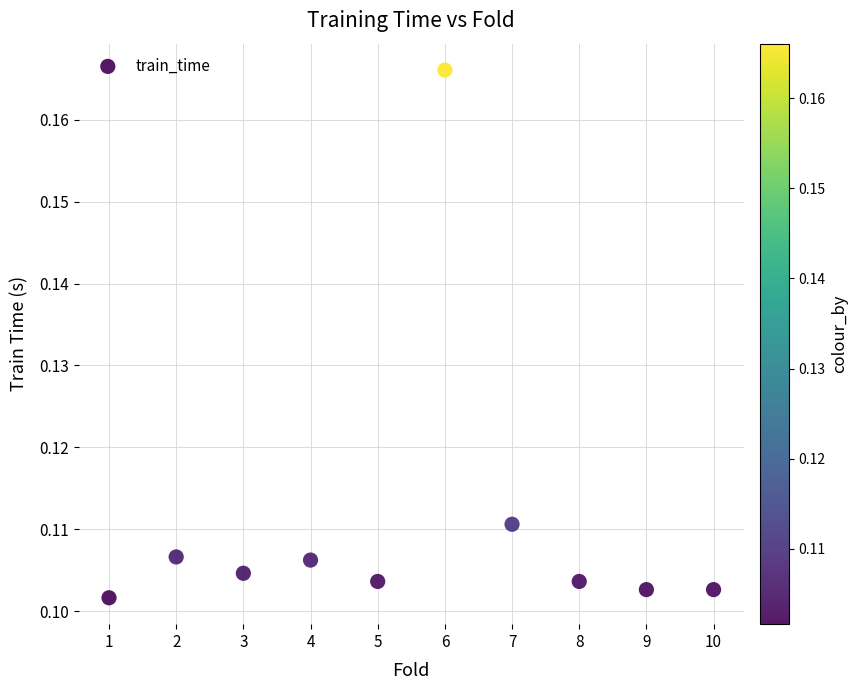

What is the average X value?

5.5